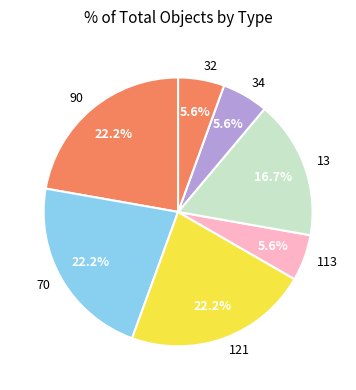

What portion of the pie excludes 113?

94.4%